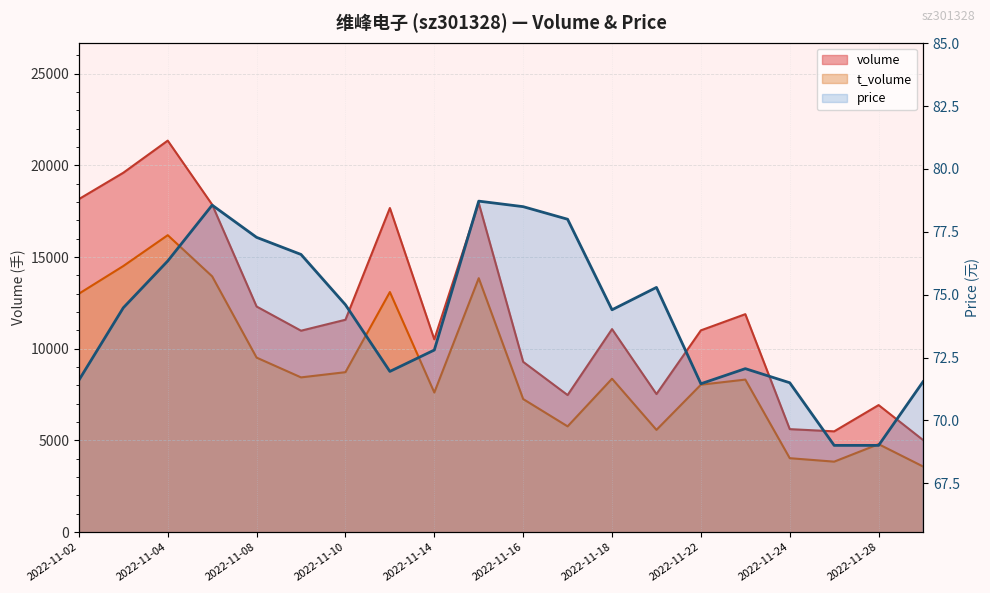

Rank the series at 2022-11-23 from highest to lowest value.

volume, t_volume, price